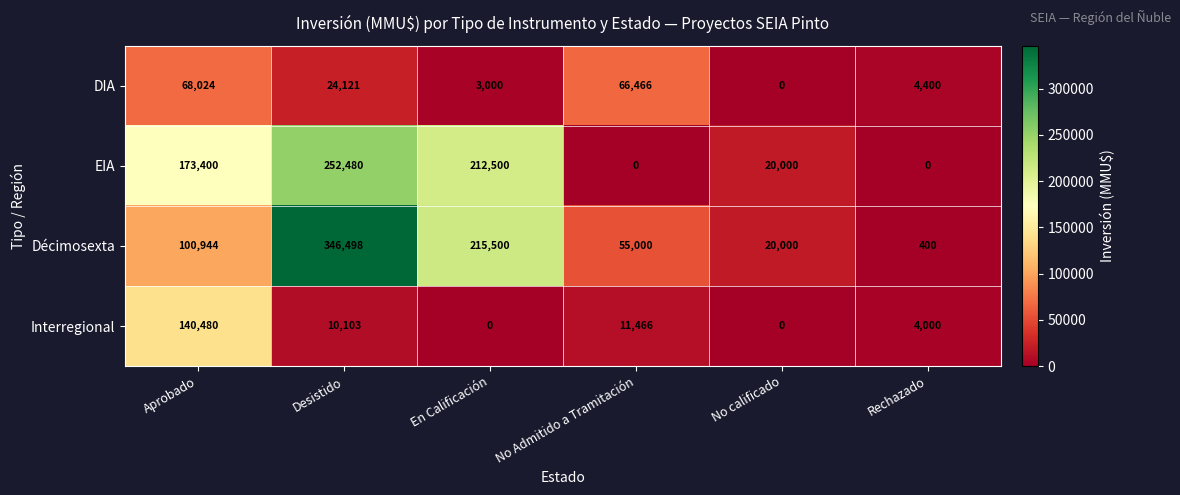

What is the spread (max minus min) of values at Desistido?

336395